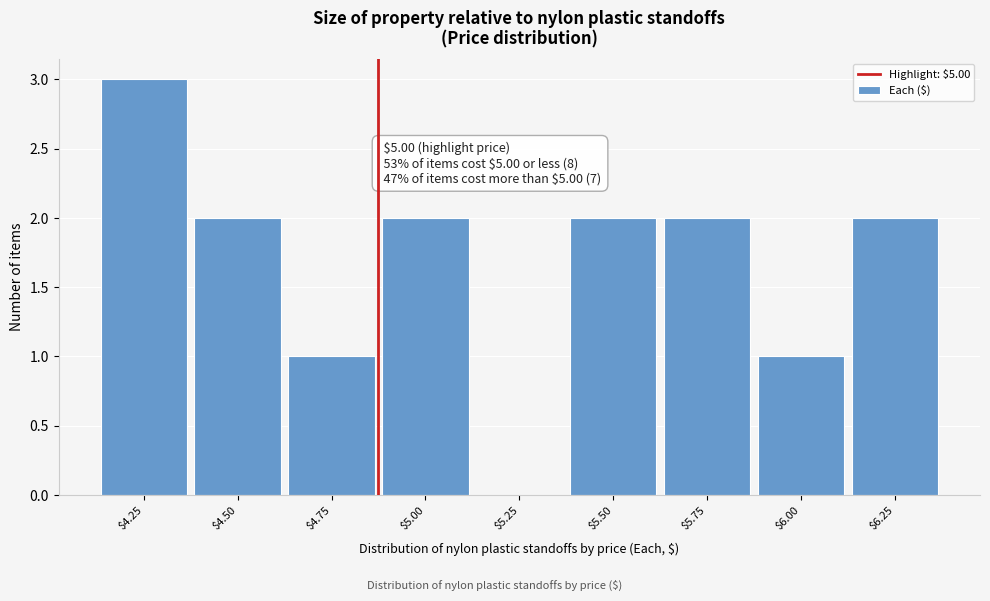

The chart shows a value of 3 at $6.25. True or false?

False